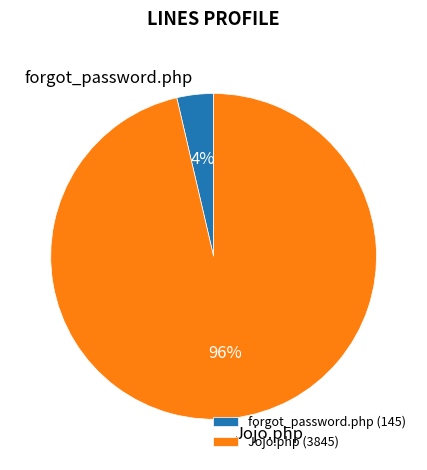

Which has a higher value, Jojo.php or forgot_password.php?

Jojo.php